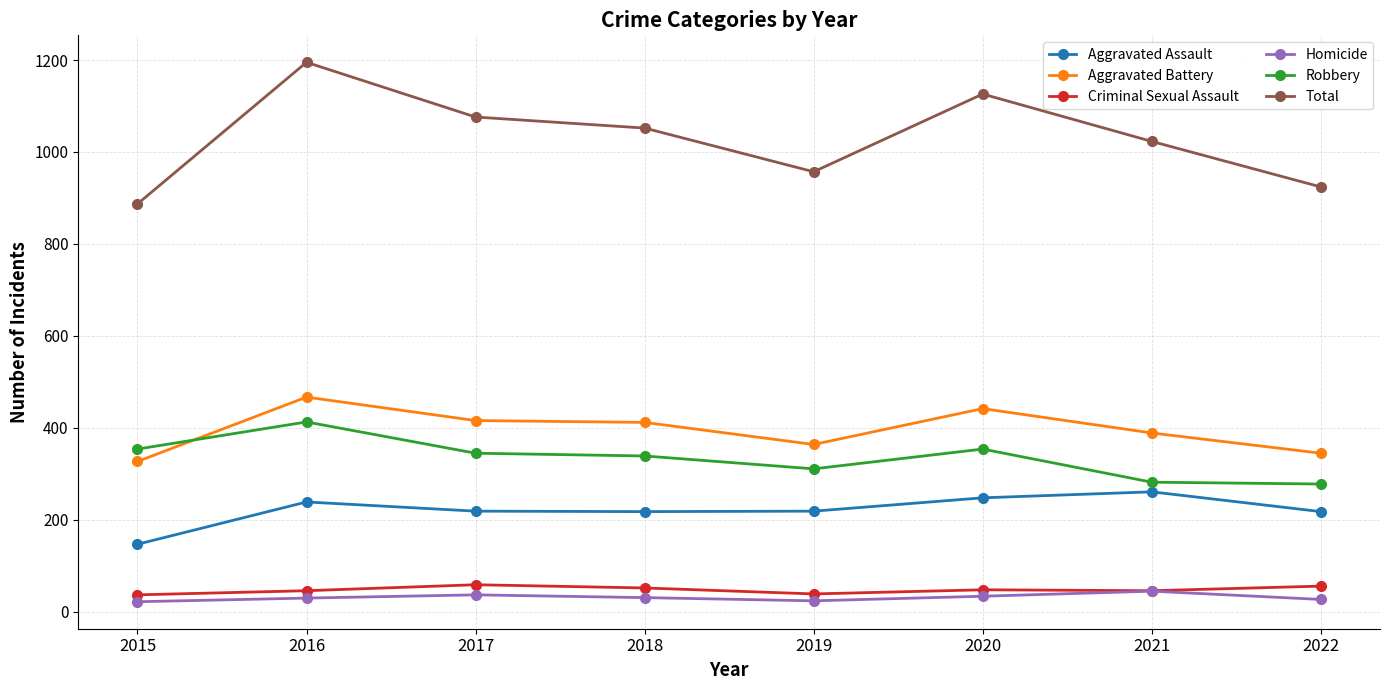

What value does the Aggravated Assault series have at 2019, to the nearest 5?

220